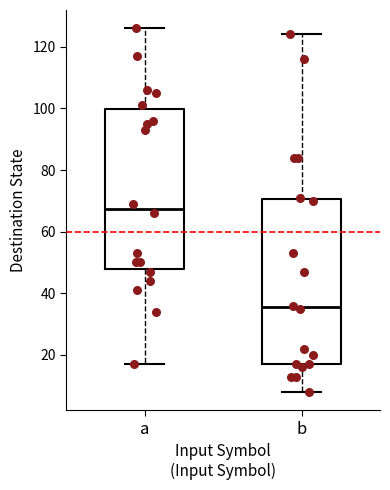

Reading left to right, read every box against the y-axis: the position of its median line, the range the box covers, and the ends of its whiskers. The values are not printed on the chart, so give them approximately, as read against the axis.

a: median 68, box 48 to 100, whiskers 18 to 126
b: median 36, box 18 to 70, whiskers 8 to 124